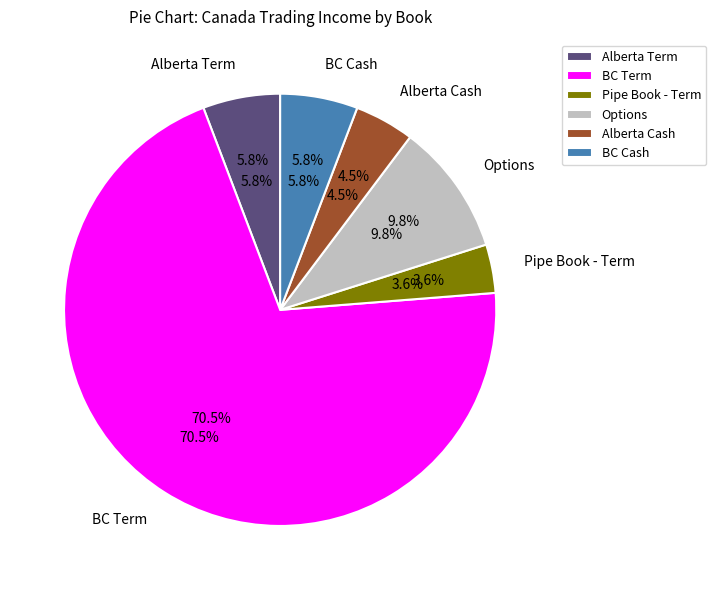

What is the majority slice?

BC Term